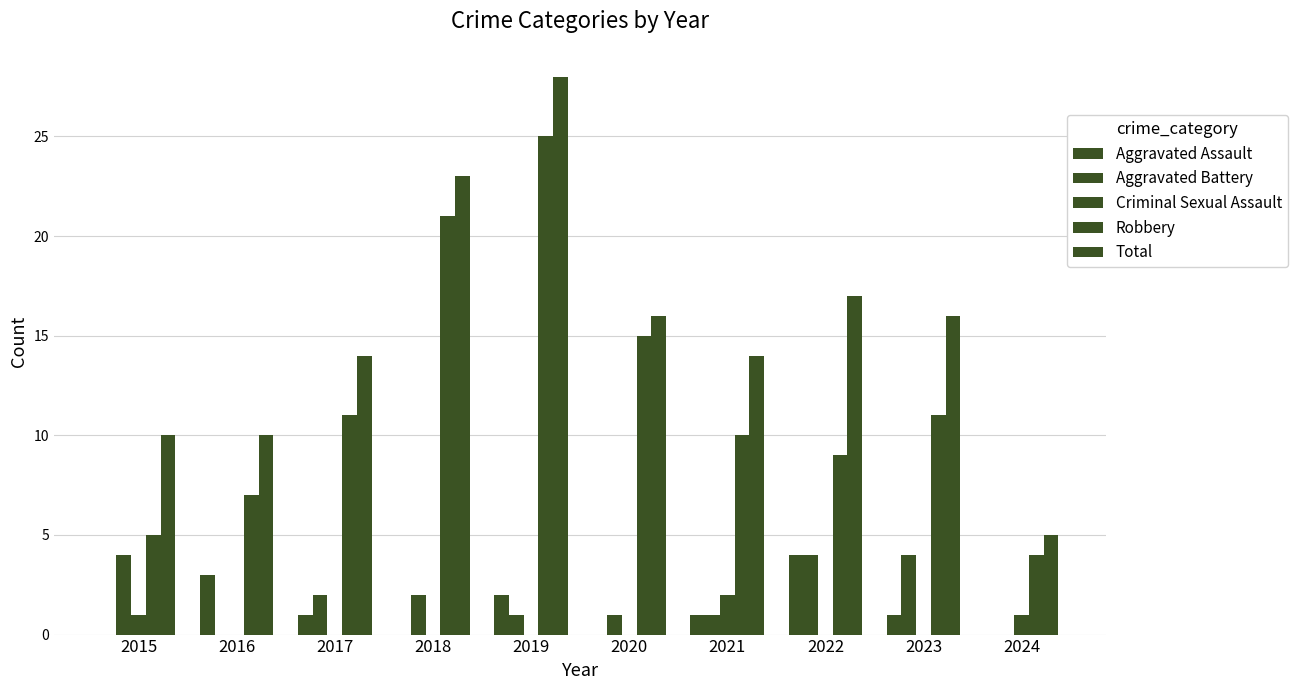

How many series are shown in this chart?

5